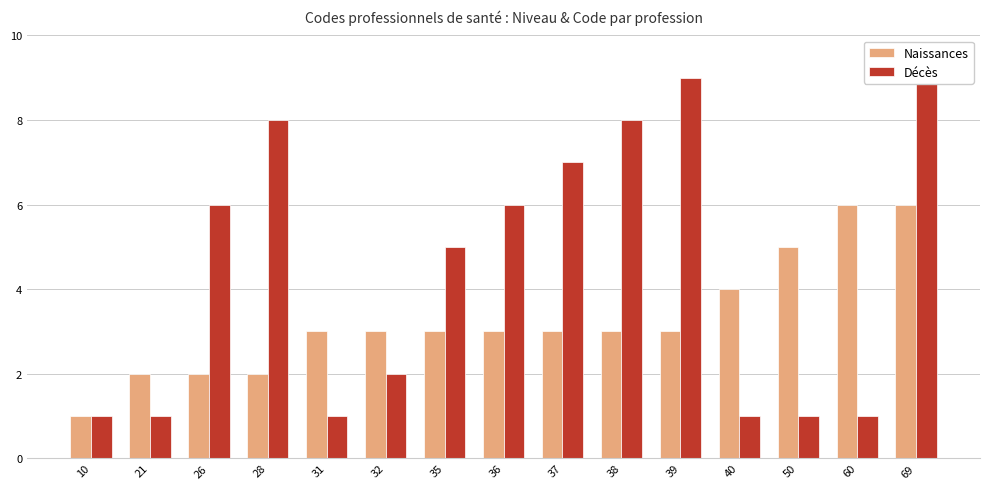

What is the value of the Décès bar at the 6th from the left?

2